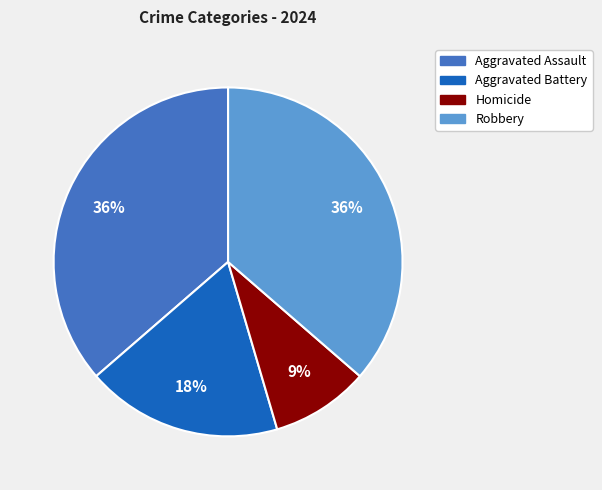

What is the smallest slice in the pie chart?

Homicide